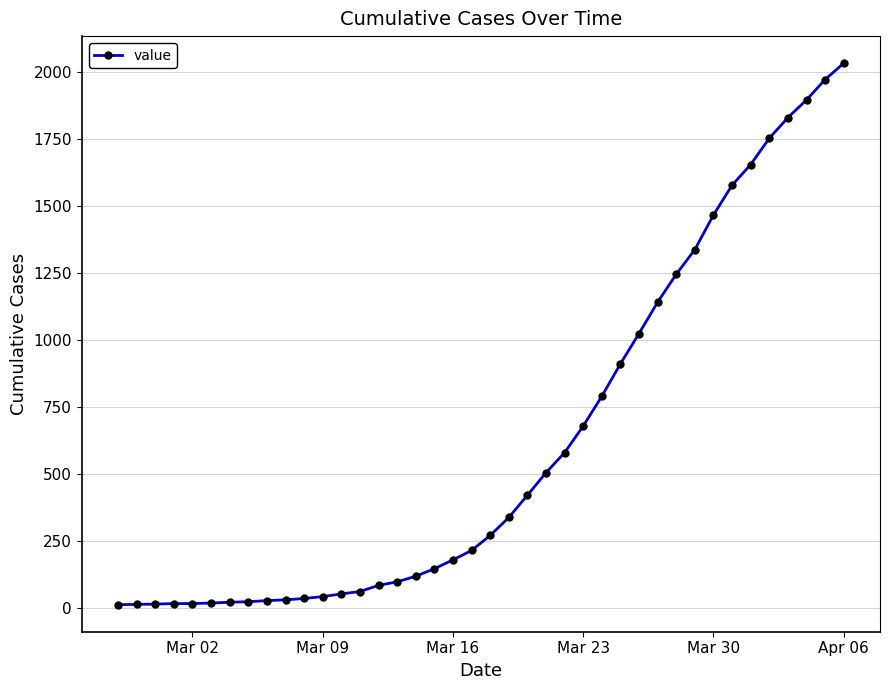

What is the sum of all values?

24656